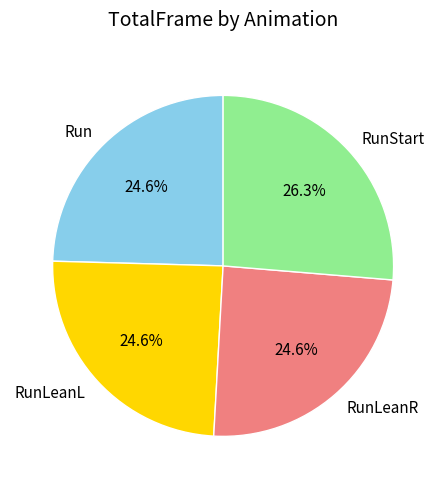

Does RunStart represent more than half of the total?

No